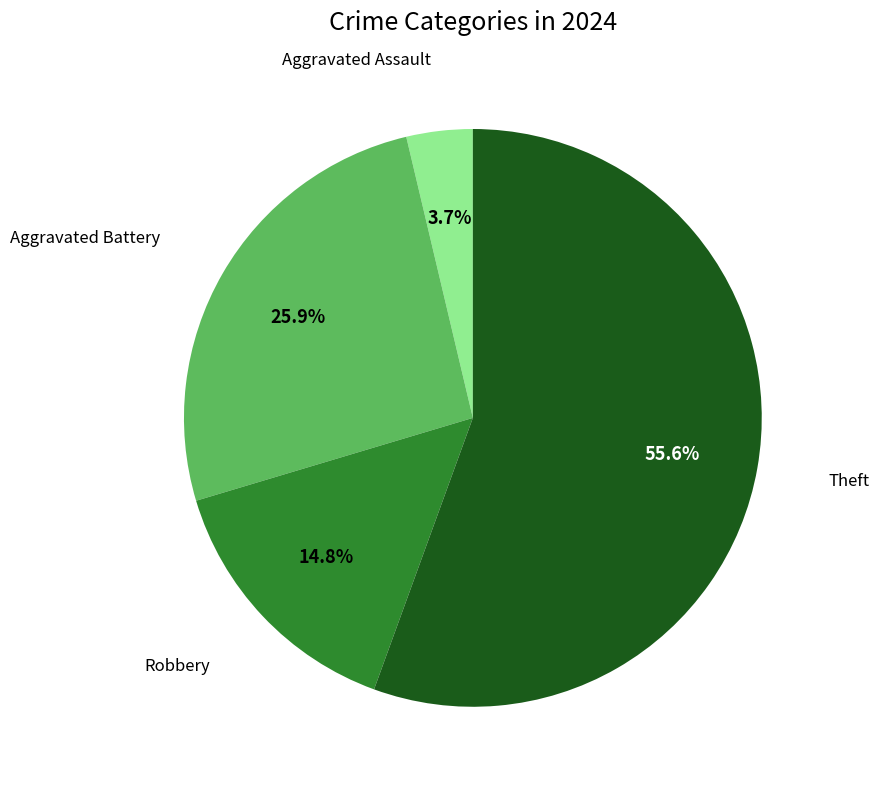

Is there any slice that represents more than half of the pie?

Yes